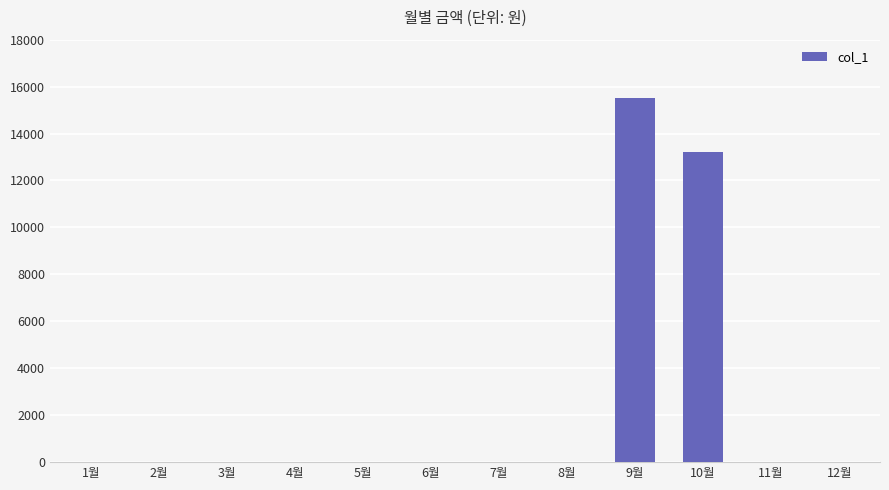

Is it true that the value at 1월 is -5044?

False